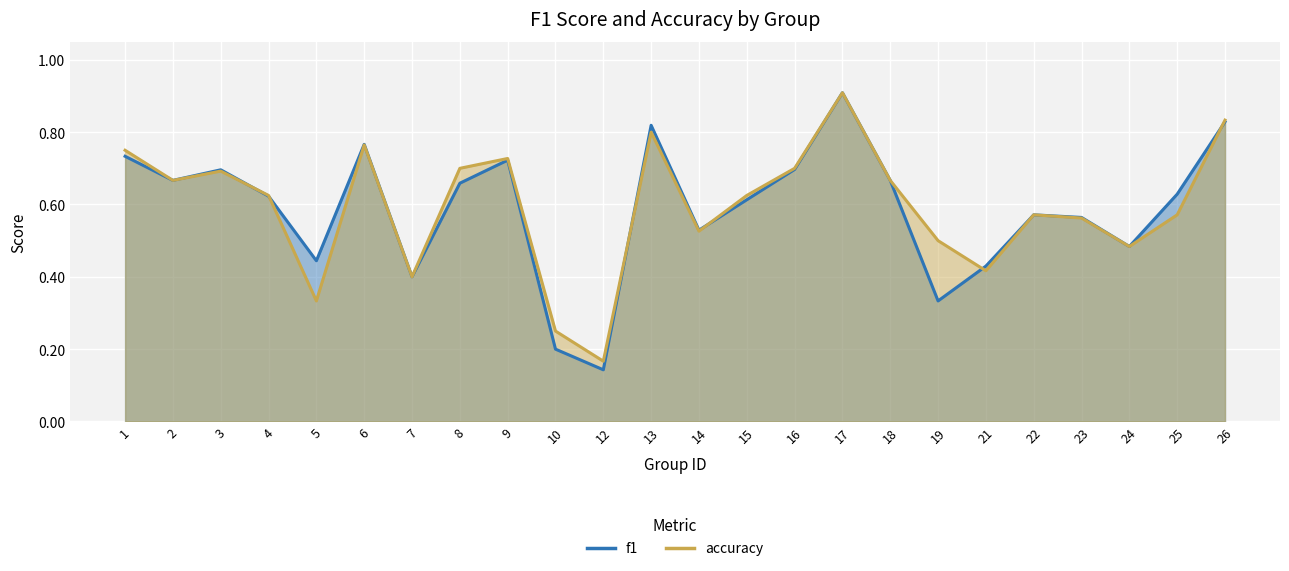

What is the value of the f1 point at the 1st from the left?

0.7